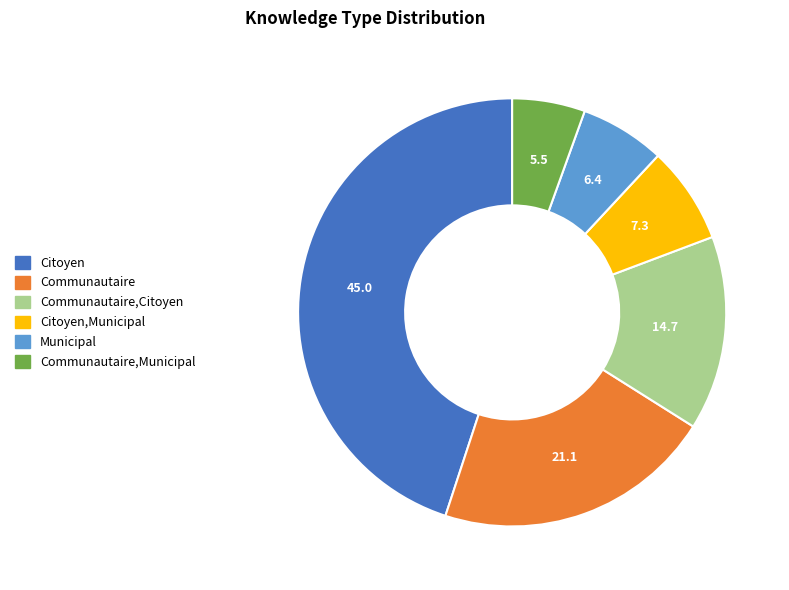

Do Communautaire,Municipal and Citoyen,Municipal together represent more than half of the pie?

No